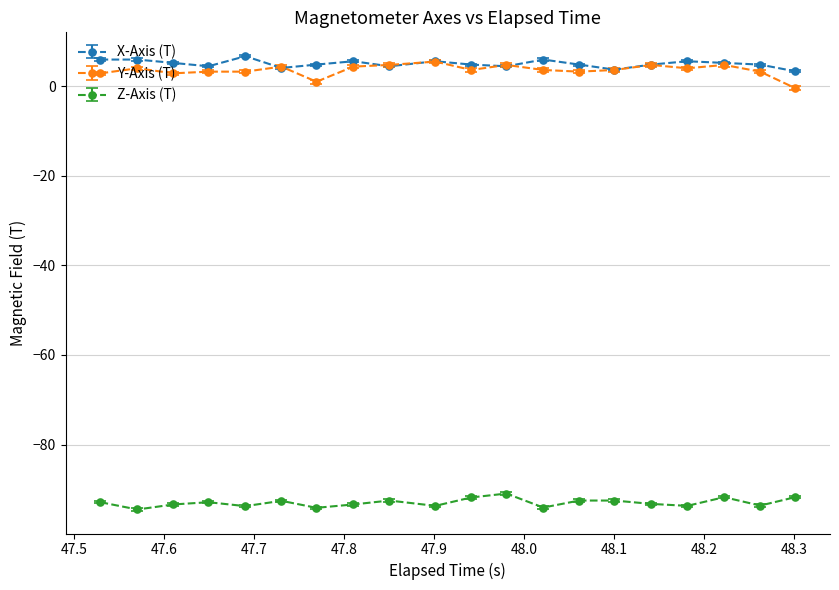

True or false: X-Axis (T) has more than 0 points higher than both neighbors.

True